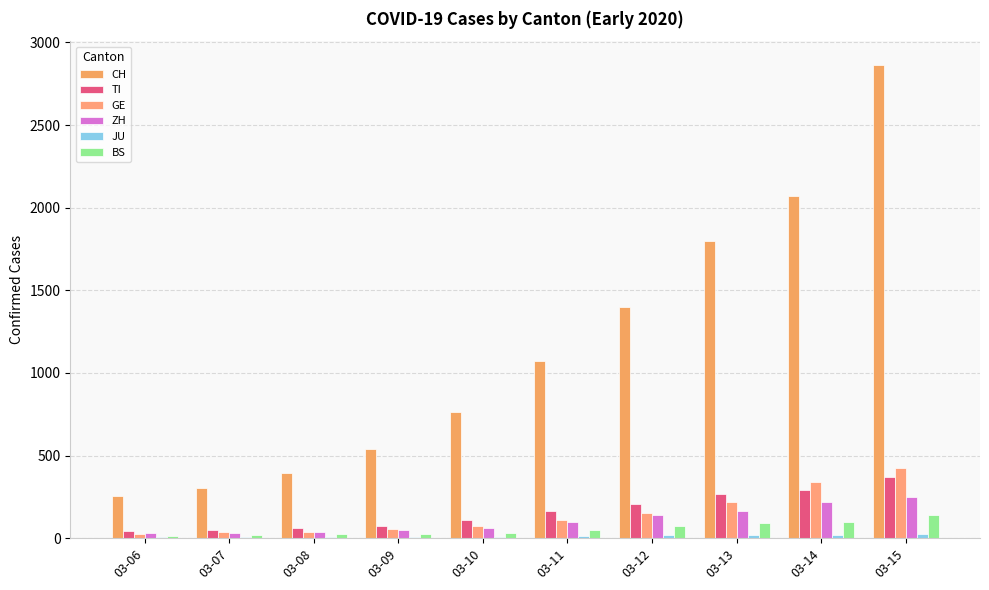

How many data points does each series have?

10